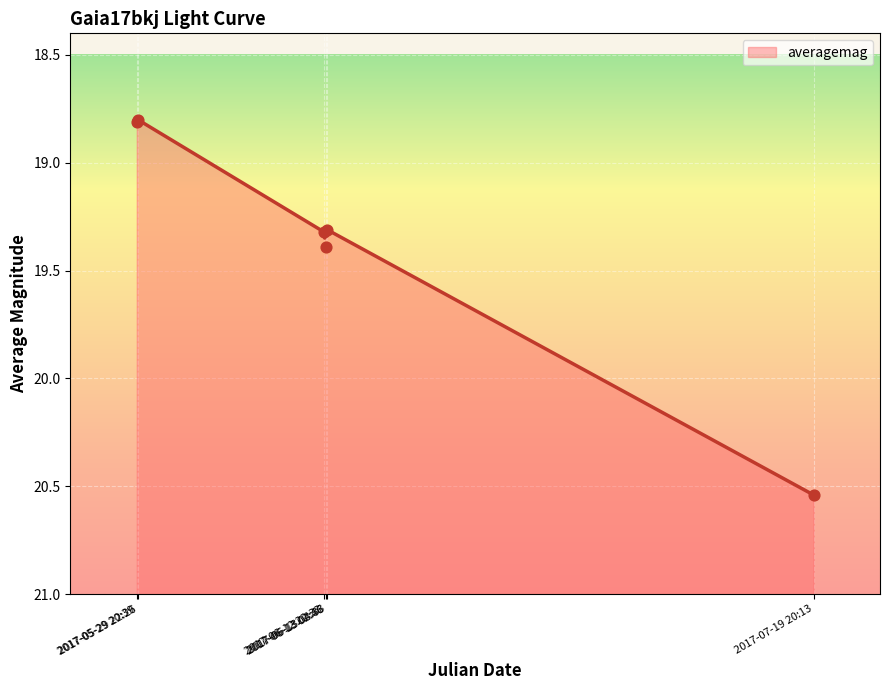

Between 2017-05-29 22:26 and 2017-07-19 20:13, which is larger?

2017-07-19 20:13